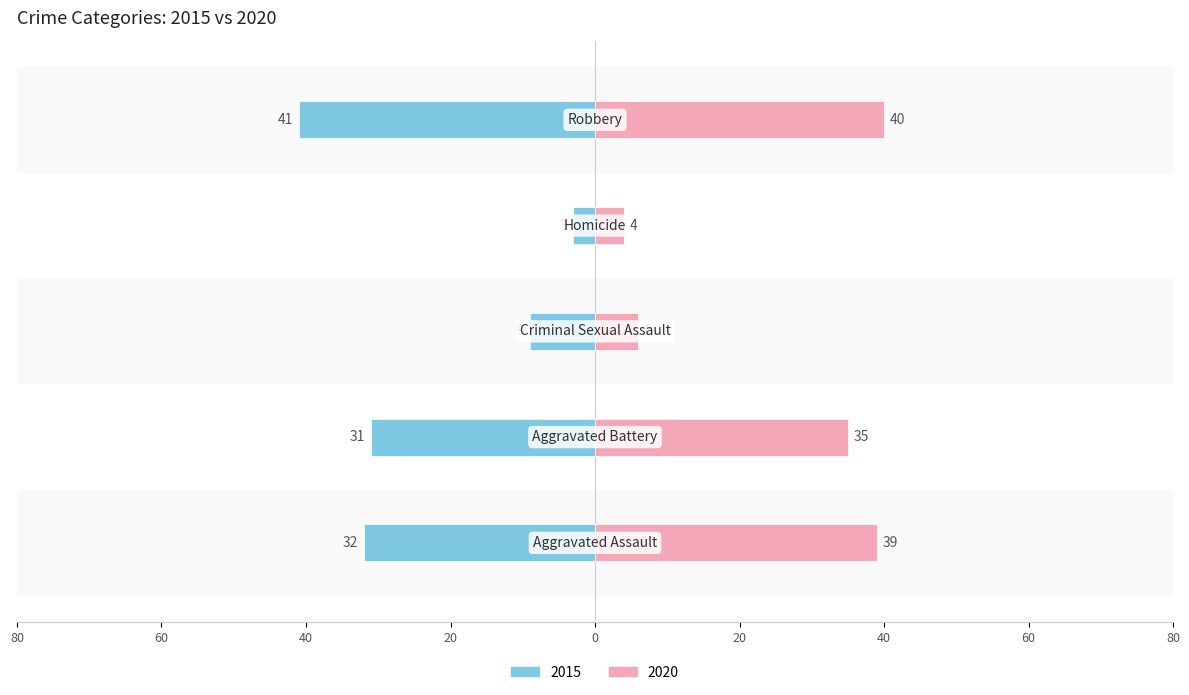

Where does the 2020 series first go above 35?

Aggravated Assault